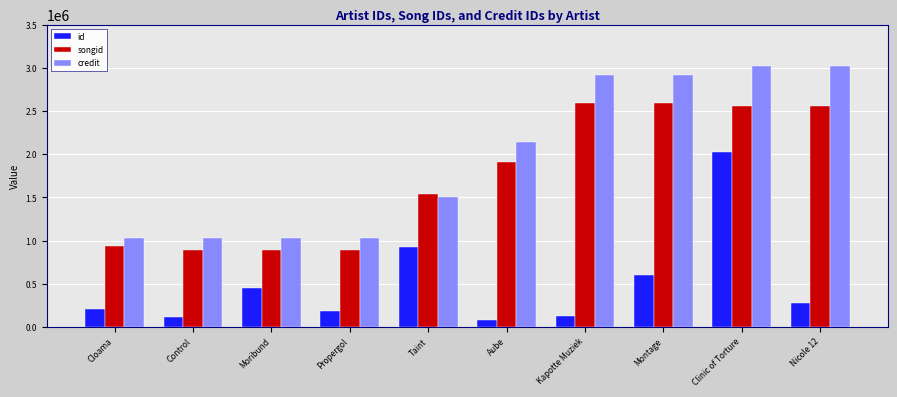

Which series changed the most between Kapotte Muziek and Montage?

id